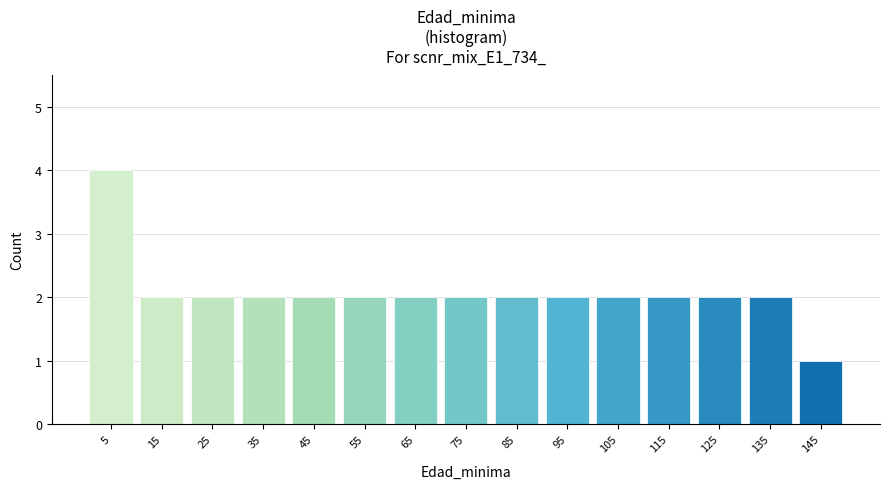

Reading left to right, transcribe this chart: for each bar, give the range it covers on the x-axis and its height. The values are not printed on the chart, so give them approximately, as read against the axis.

0 to 10: 4
10 to 20: 2
20 to 30: 2
30 to 40: 2
40 to 50: 2
50 to 60: 2
60 to 70: 2
70 to 80: 2
80 to 90: 2
90 to 100: 2
100 to 110: 2
110 to 120: 2
120 to 130: 2
130 to 140: 2
140 to 150: 1